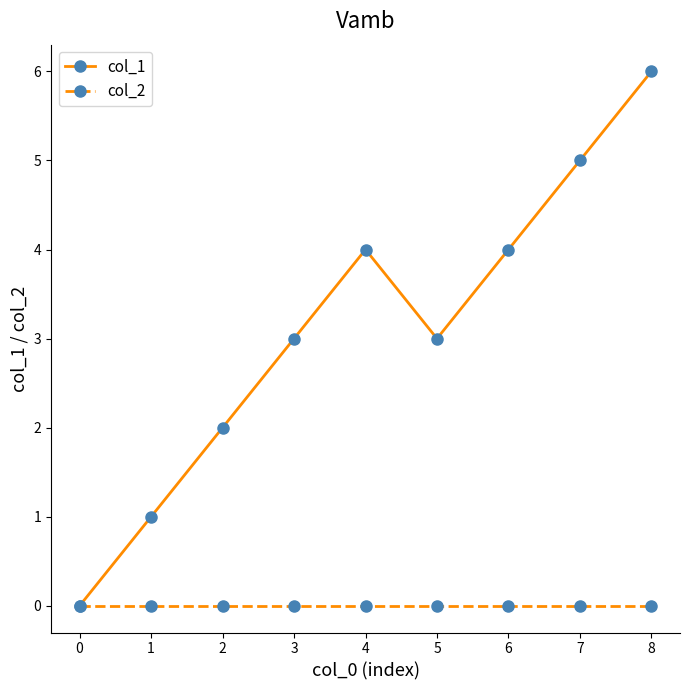

Does the chart have visible grid lines?

No